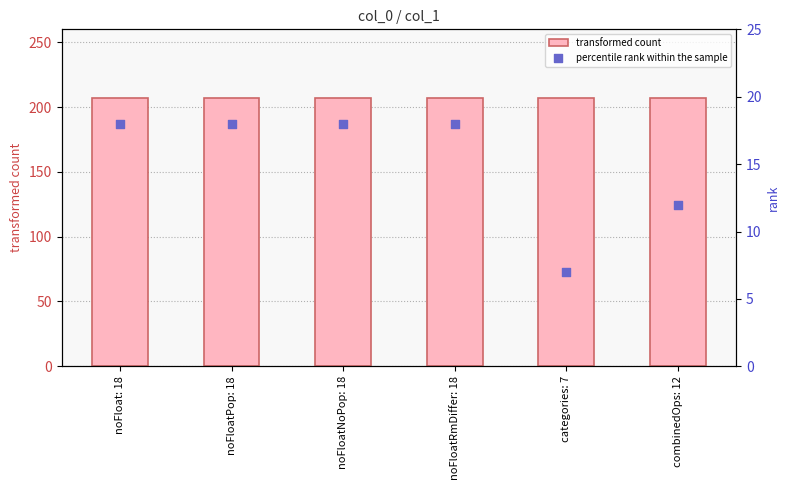

At which category is the sum across all series the highest?

noFloat: 18